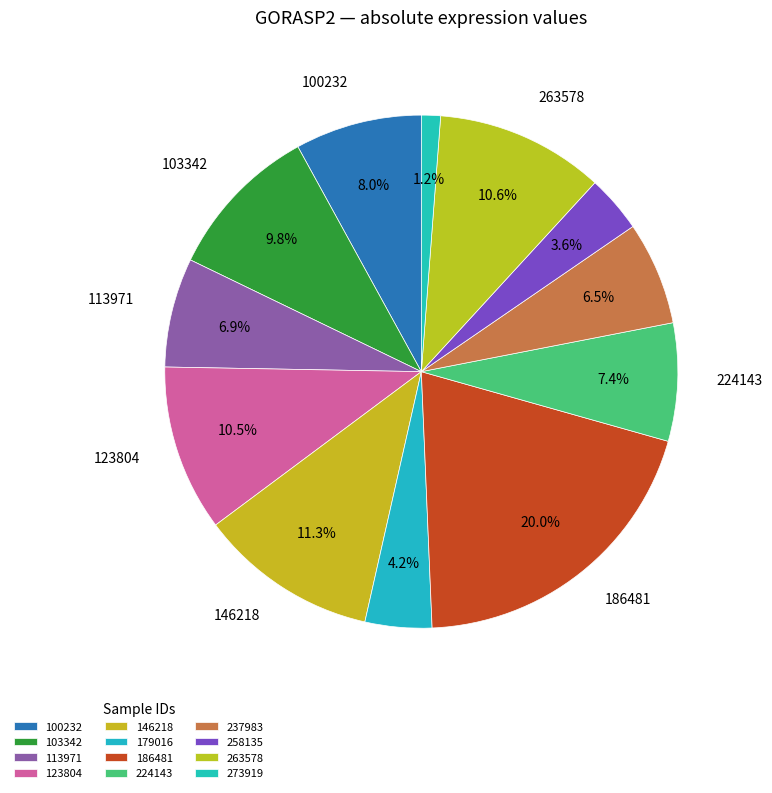

To the nearest percent, what is the combined percentage of 273919 and 123804?

12%